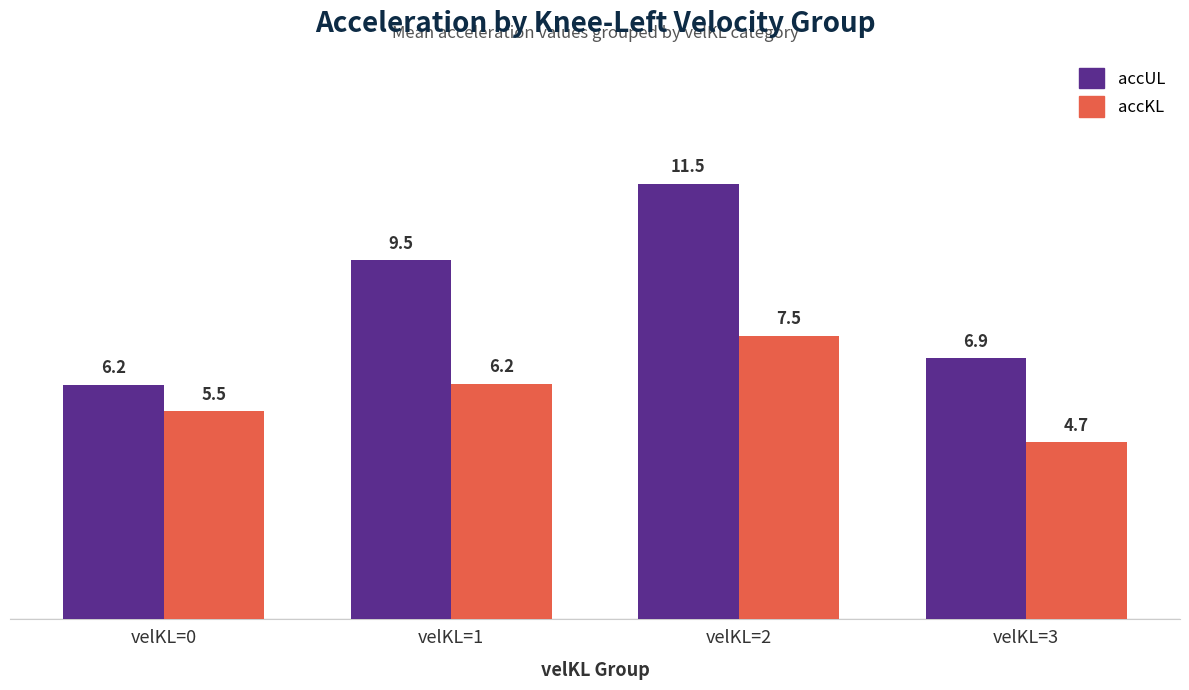

At how many categories does at least one series exceed 5?

4